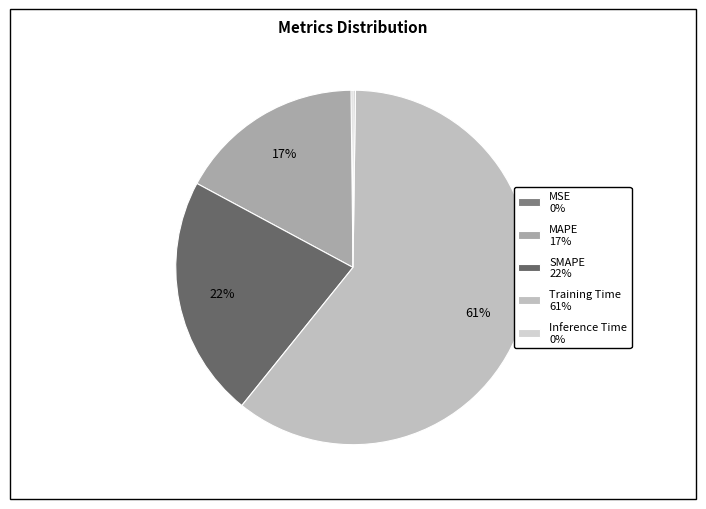

Which slice is the smallest?

MSE